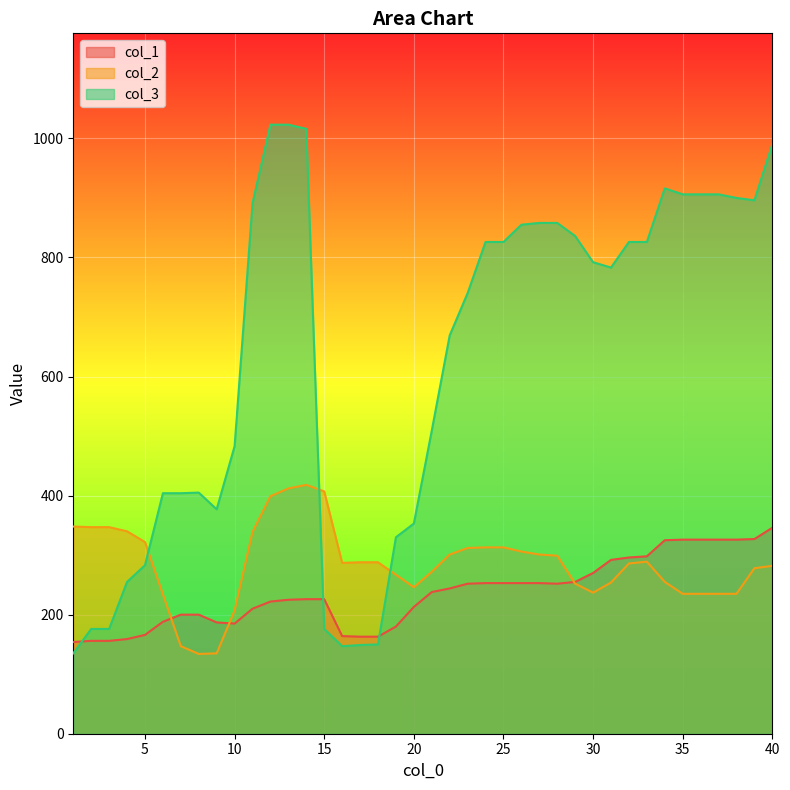

At which category is the sum across all series the highest?

13